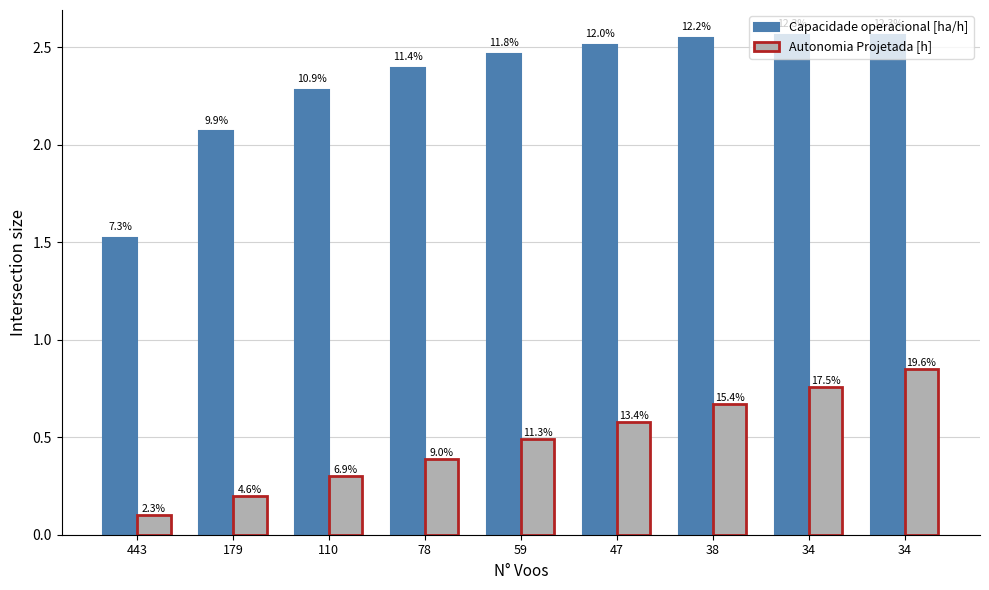

Where is Capacidade operacional [ha/h] nearest to the value 2?

179